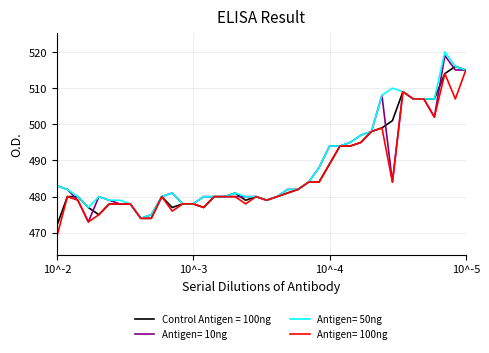

What is the maximum value shown in the chart?

520